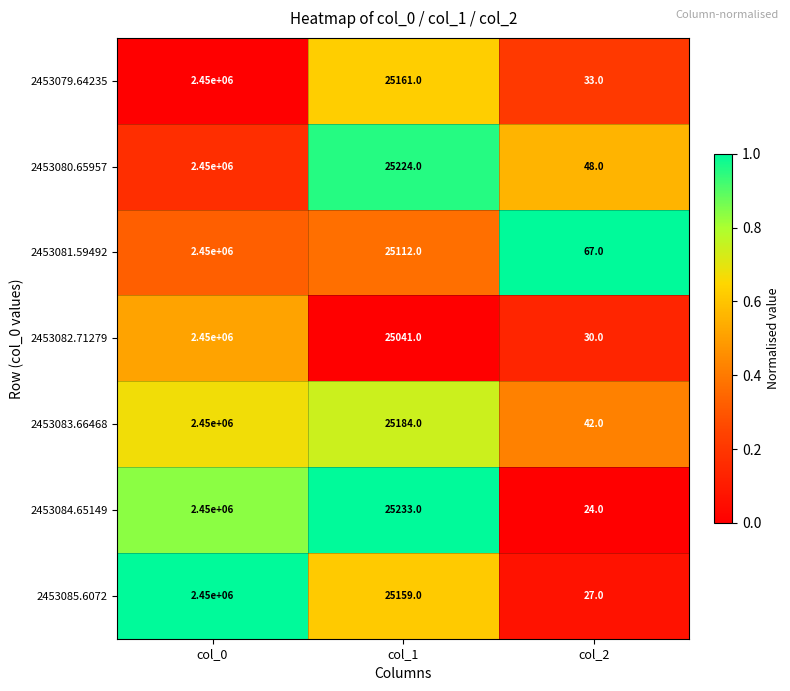

What is the difference between the highest and lowest values at col_1?

192